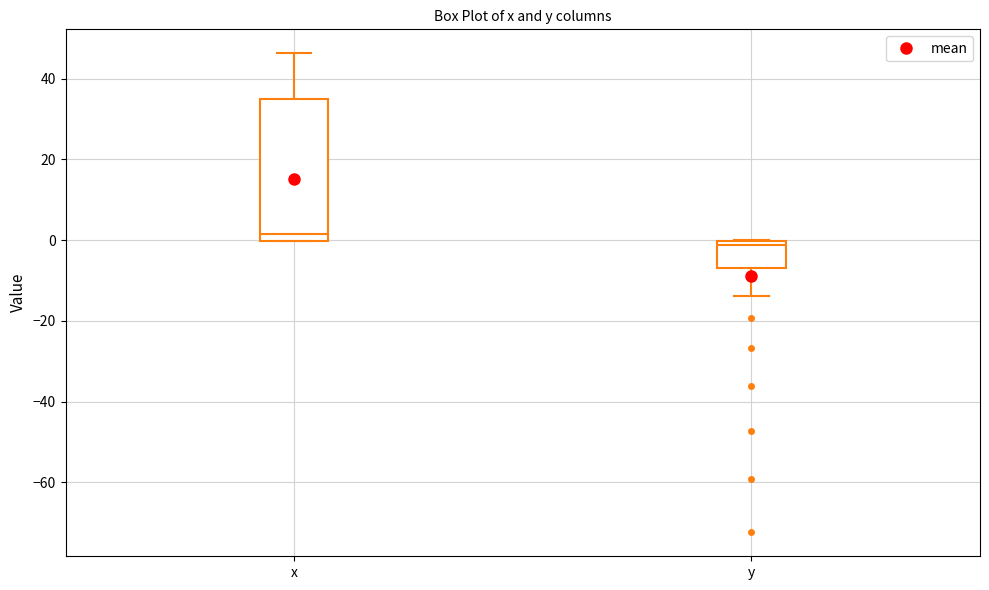

Reading left to right, read every box against the y-axis: the position of its median line, the range the box covers, and the ends of its whiskers. The values are not printed on the chart, so give them approximately, as read against the axis.

x: median 2, box 0 to 34, whiskers 0 to 46
y: median -2, box -6 to 0, whiskers -14 to 0